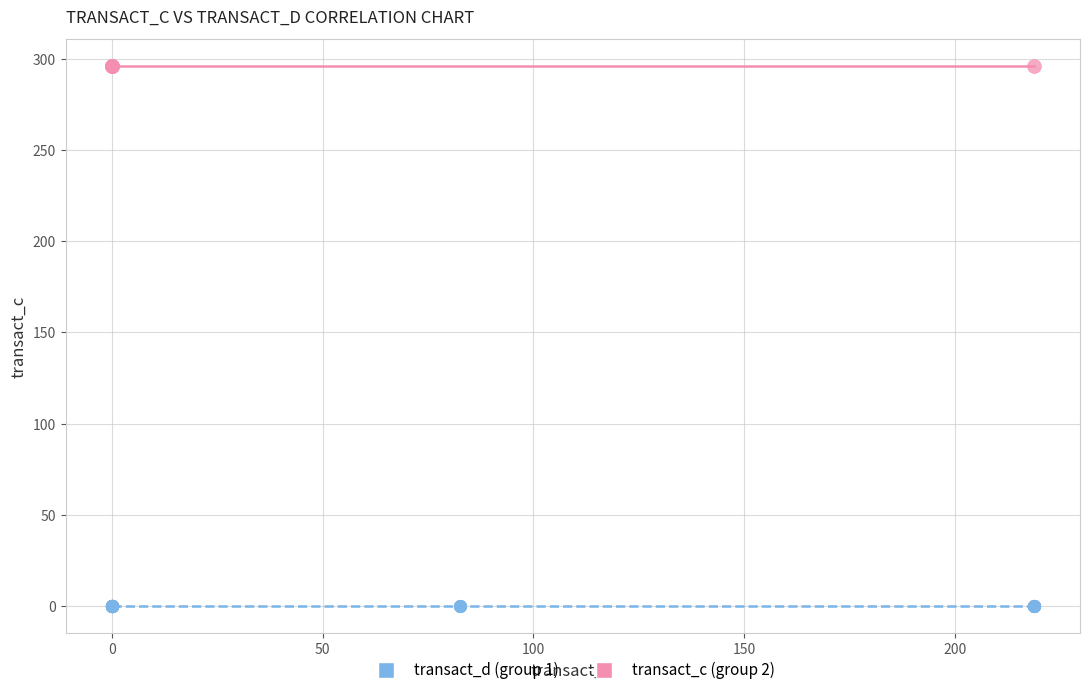

Which series reaches the maximum Y coordinate?

transact_c (group 2)